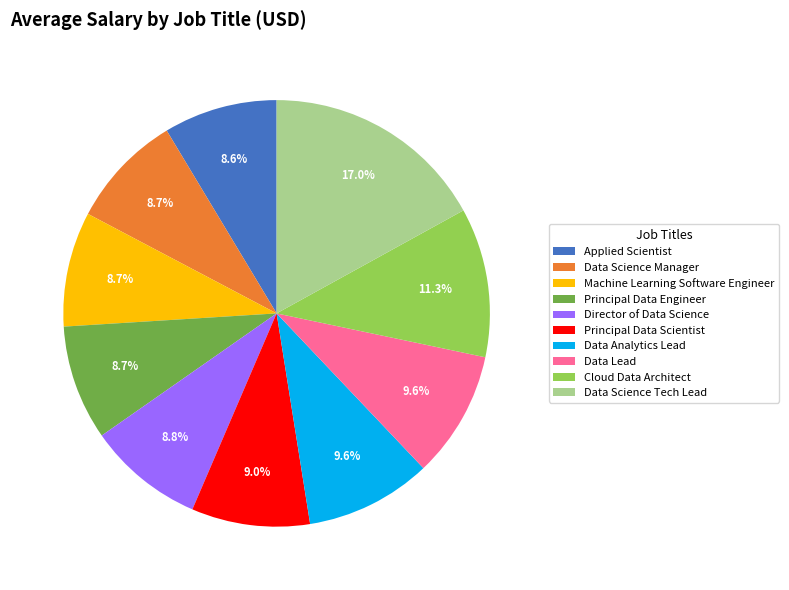

Is it true that Machine Learning Software Engineer is 9% of the pie?

True